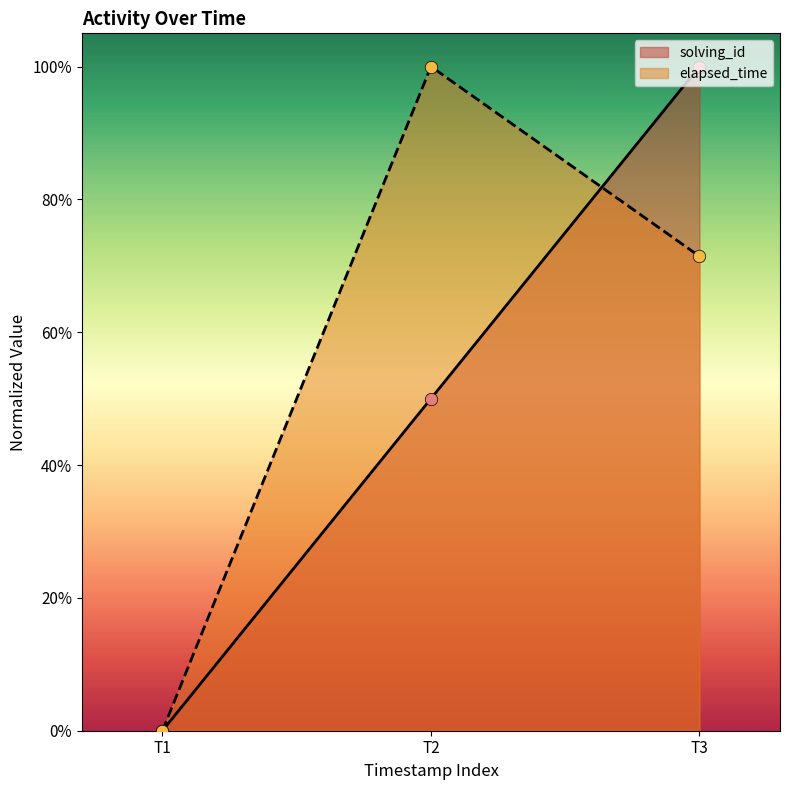

At how many categories does at least one series exceed 0?

2